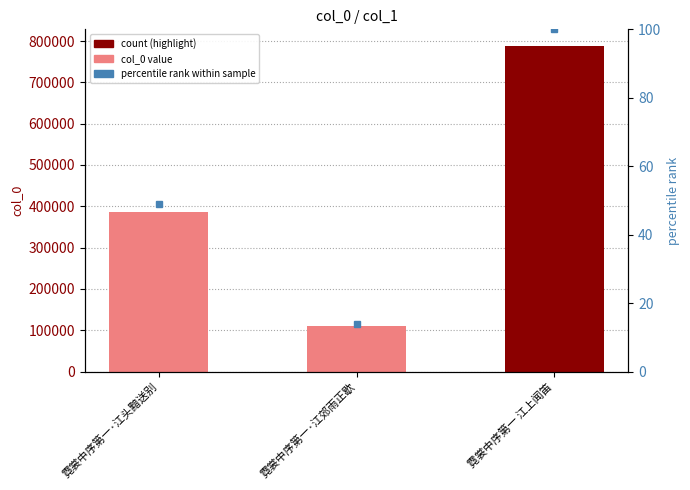

What is the label of the 3rd bar from the right?

霓裳中序第一·江头黯送别